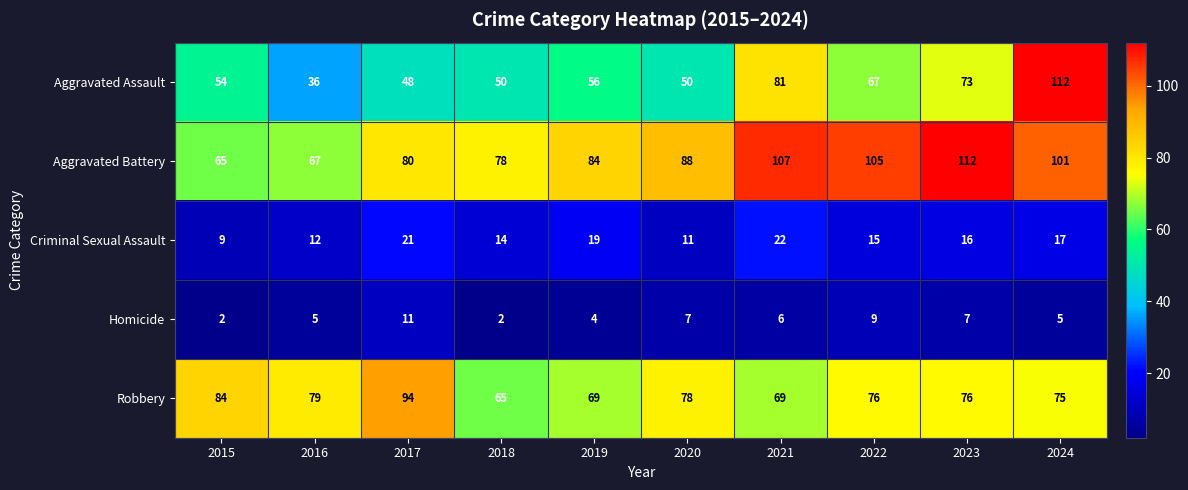

True or false: Aggravated Assault has a value of 67 at 2022.

True